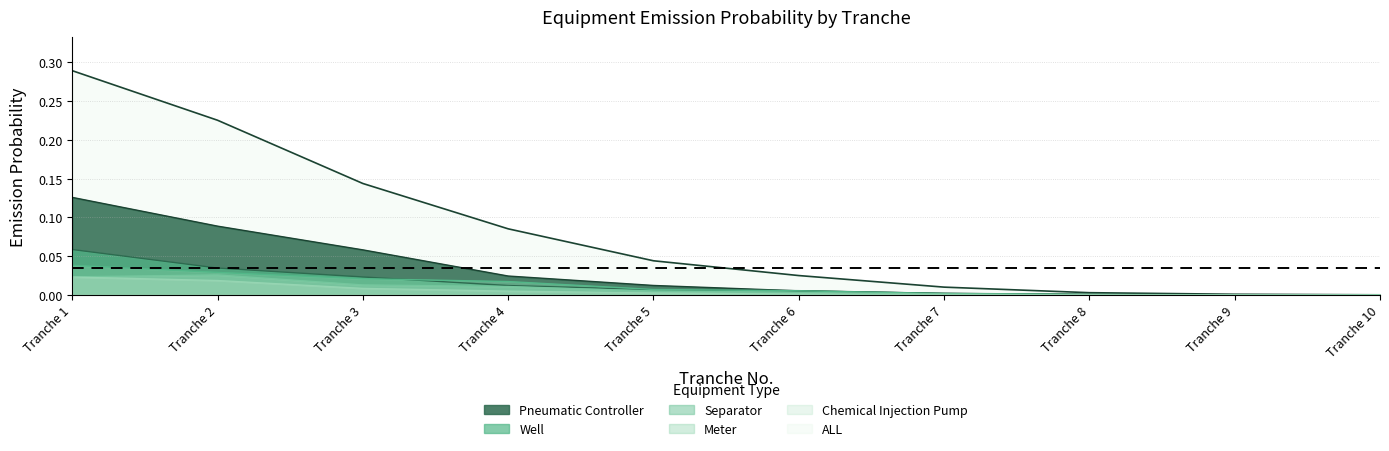

True or false: ALL and Chemical Injection Pump cross at least once.

False